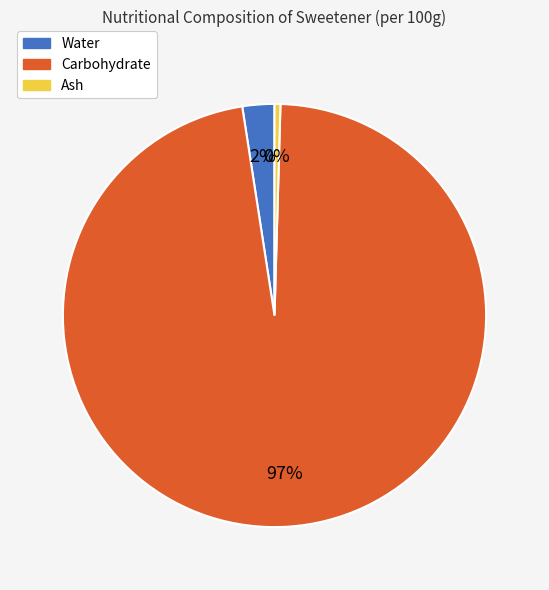

Which slice is the largest?

Carbohydrate